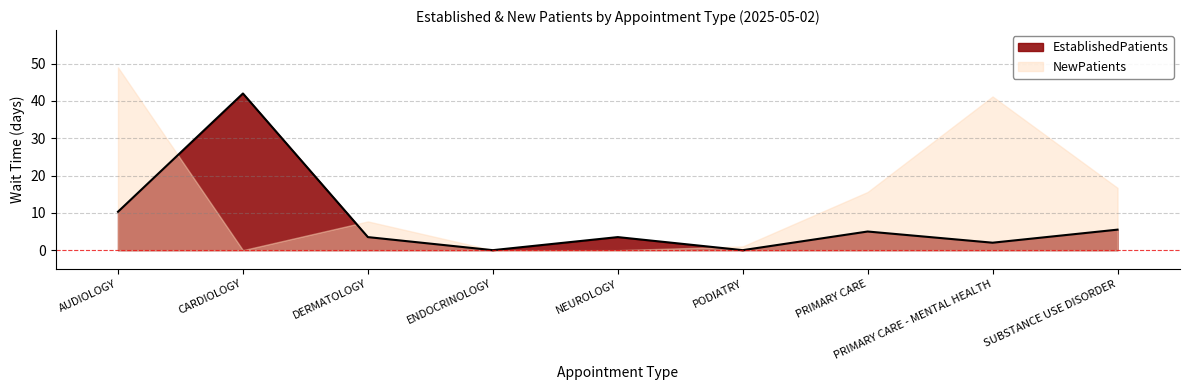

What is the label of the 7th point from the left?

PRIMARY CARE